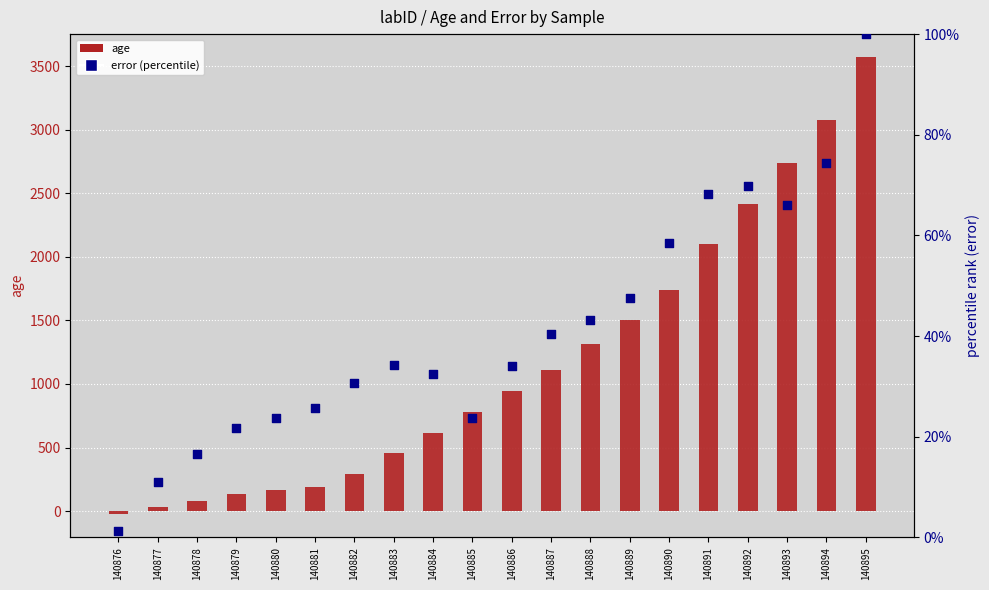

Which series reaches the minimum Y coordinate?

age